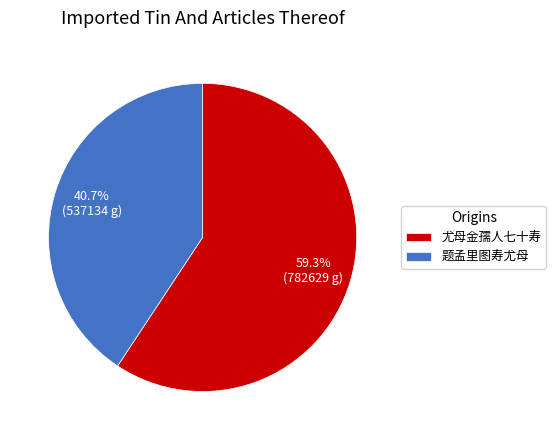

How many slices are in this pie chart?

2